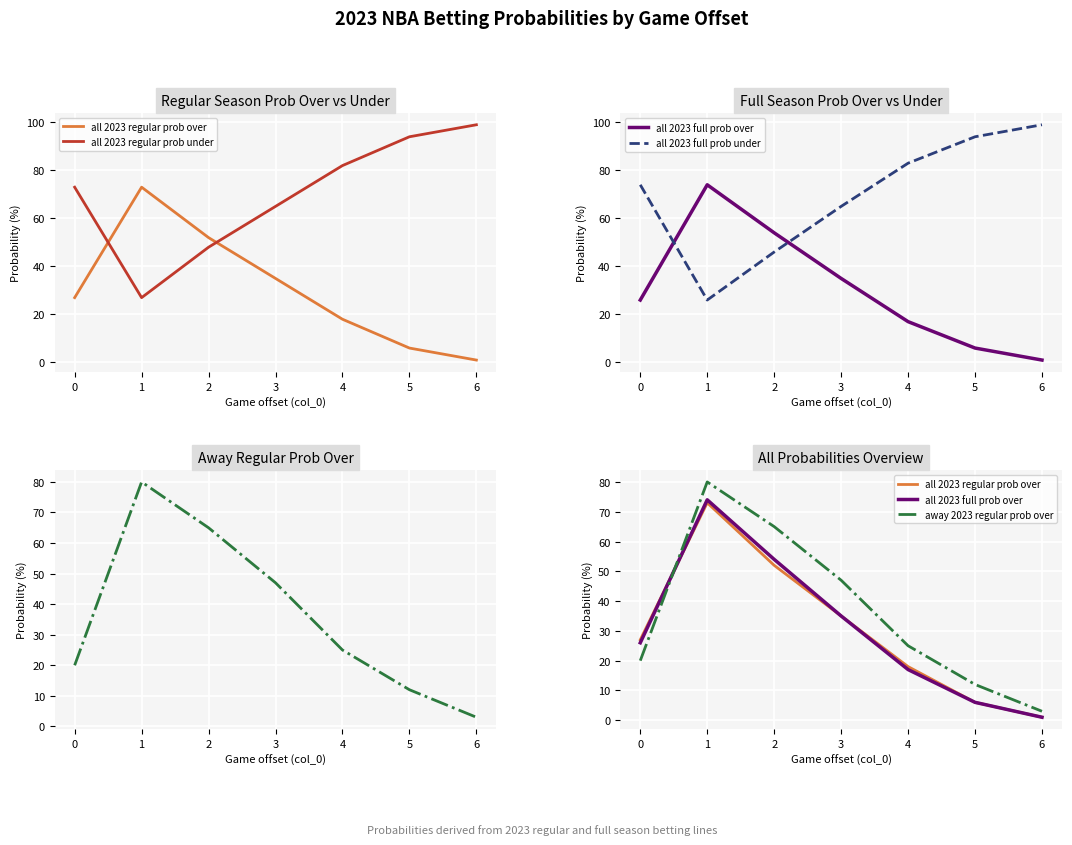

The value of all 2023 regular prob over at 1 is 44. True or false?

False